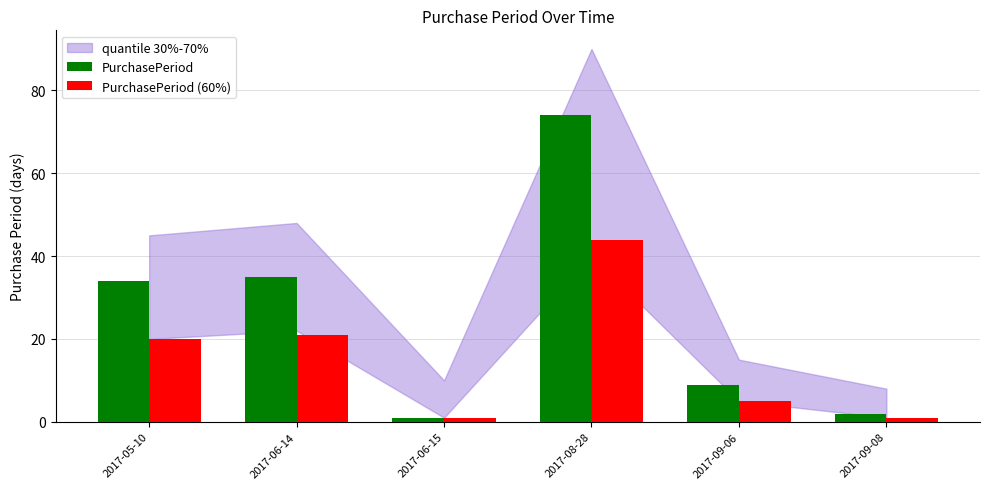

What is the difference between the highest and lowest values at 2017-08-28?

30